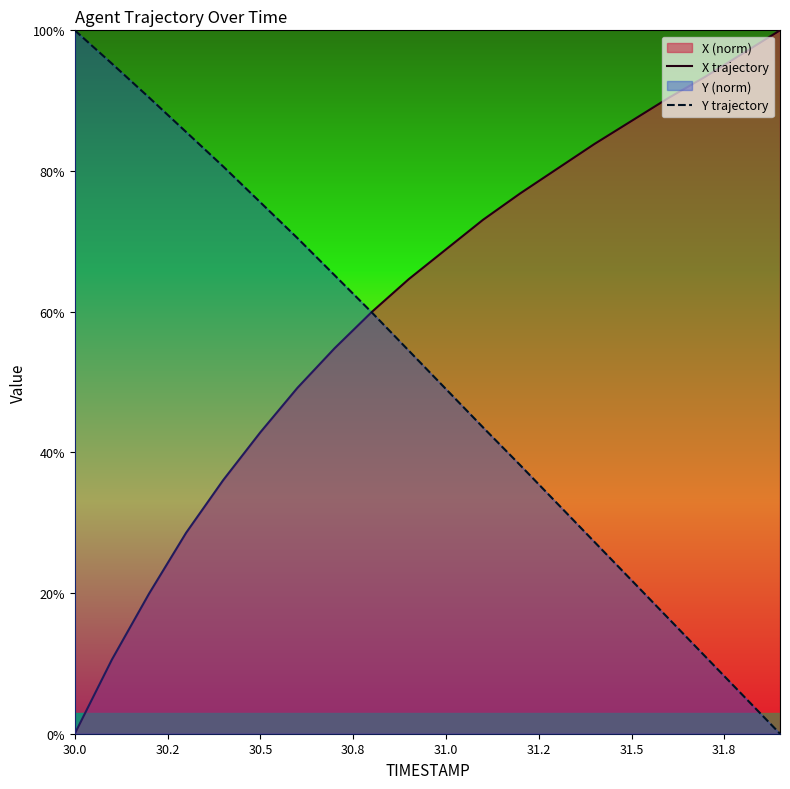

At how many categories does at least one series exceed 15?

20